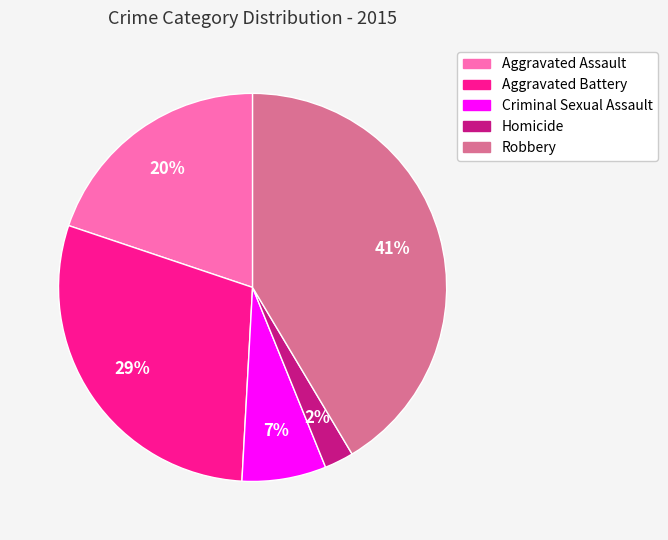

Is it true that Homicide is 2% of the pie?

True